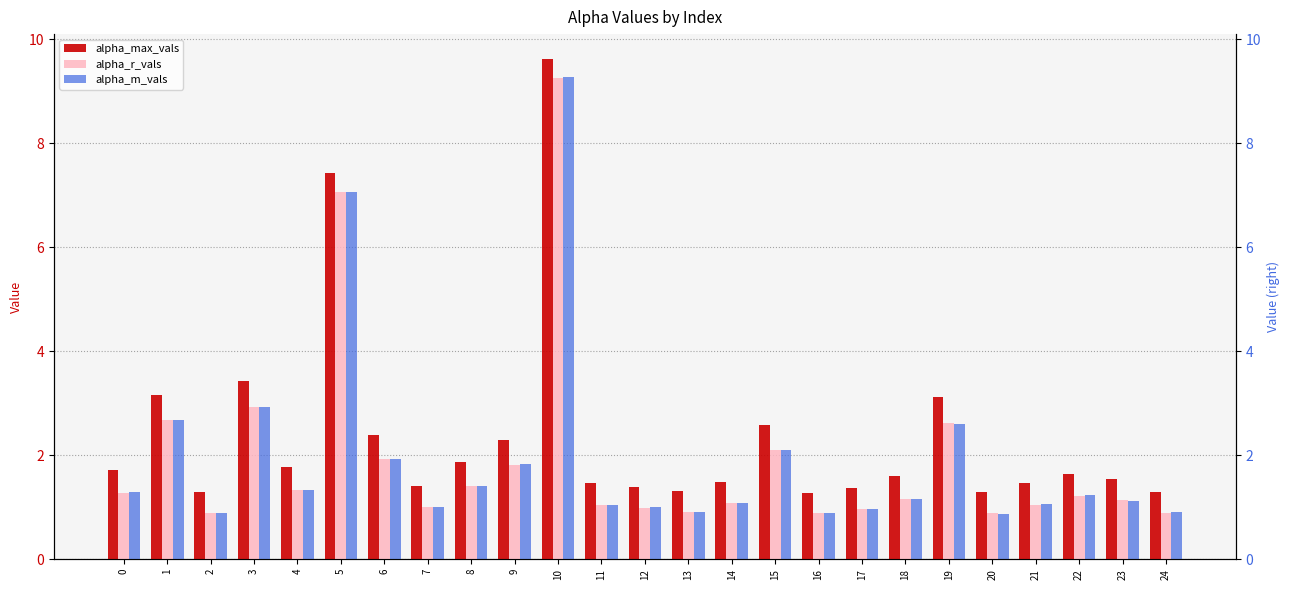

Reading left to right, list all the values displayed in this chart.

alpha_max_vals: 0=1.7	1=3.2	2=1.3	3=3.4	4=1.8	5=7.4	6=2.4	7=1.4	8=1.9	9=2.3	10=9.6	11=1.5	12=1.4	13=1.3	14=1.5	15=2.6	16=1.3	17=1.4	18=1.6	19=3.1	20=1.3	21=1.5	22=1.6	23=1.6	24=1.3
alpha_r_vals: 0=1.3	1=2.7	2=0.9	3=2.9	4=1.3	5=7.1	6=1.9	7=1.0	8=1.4	9=1.8	10=9.3	11=1.0	12=1.0	13=0.9	14=1.1	15=2.1	16=0.9	17=1.0	18=1.2	19=2.6	20=0.9	21=1.1	22=1.2	23=1.1	24=0.9
alpha_m_vals: 0=1.3	1=2.7	2=0.9	3=2.9	4=1.3	5=7.1	6=1.9	7=1.0	8=1.4	9=1.8	10=9.3	11=1.0	12=1.0	13=0.9	14=1.1	15=2.1	16=0.9	17=1.0	18=1.2	19=2.6	20=0.9	21=1.1	22=1.2	23=1.1	24=0.9